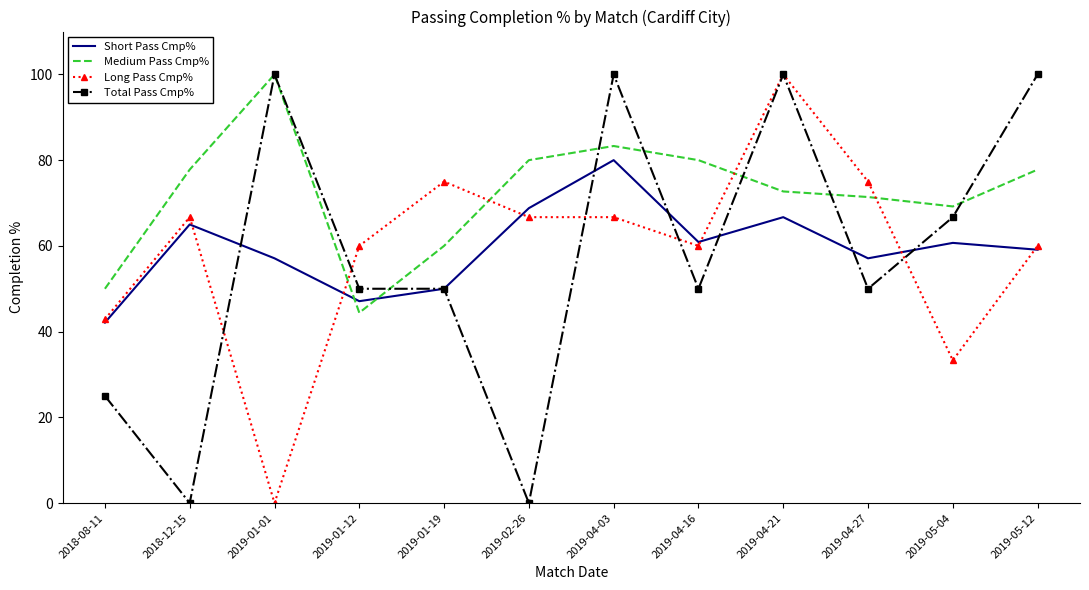

What position from the right is 2019-04-21?

4